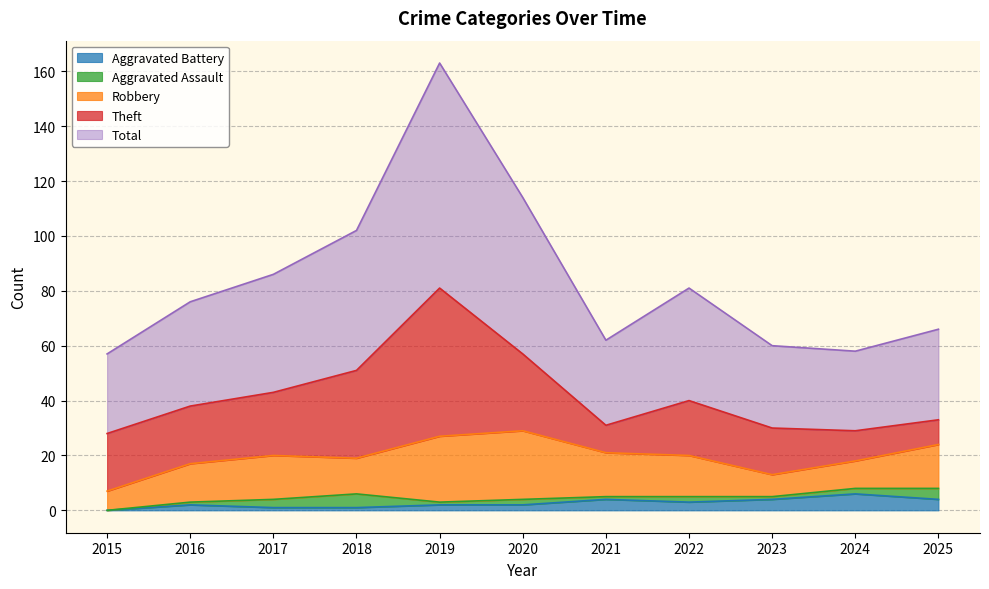

List the series in order of their peak value, highest first.

Total, Theft, Robbery, Aggravated Battery, Aggravated Assault